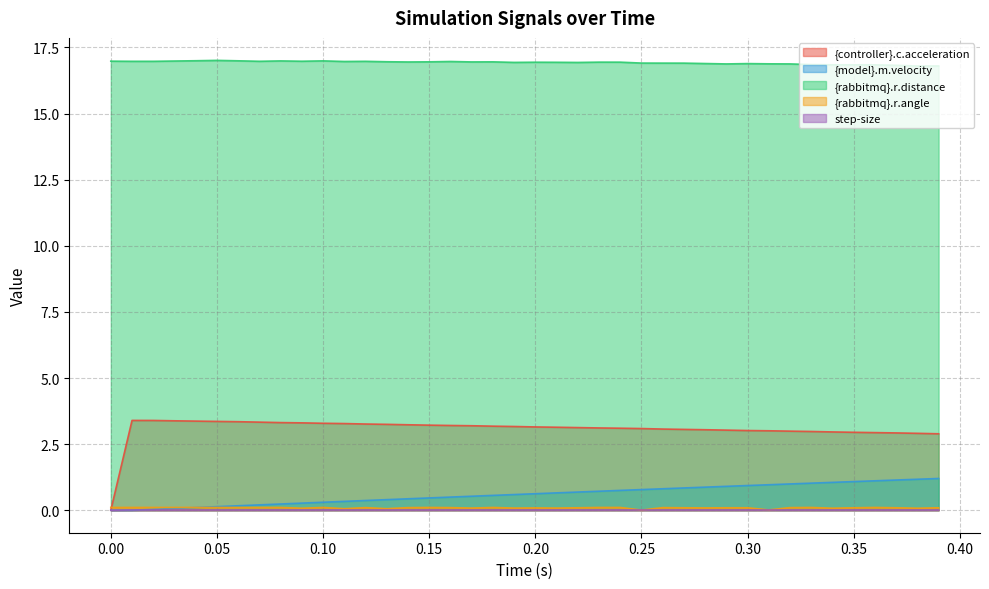

How many categories are shown in the chart?

40